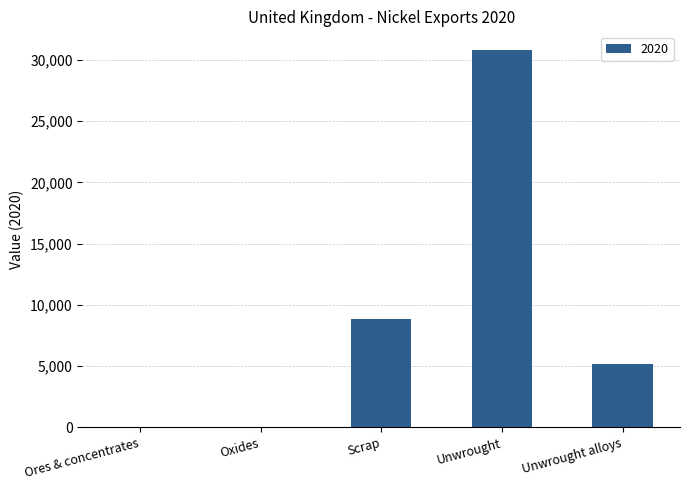

How many data points does each series have?

5